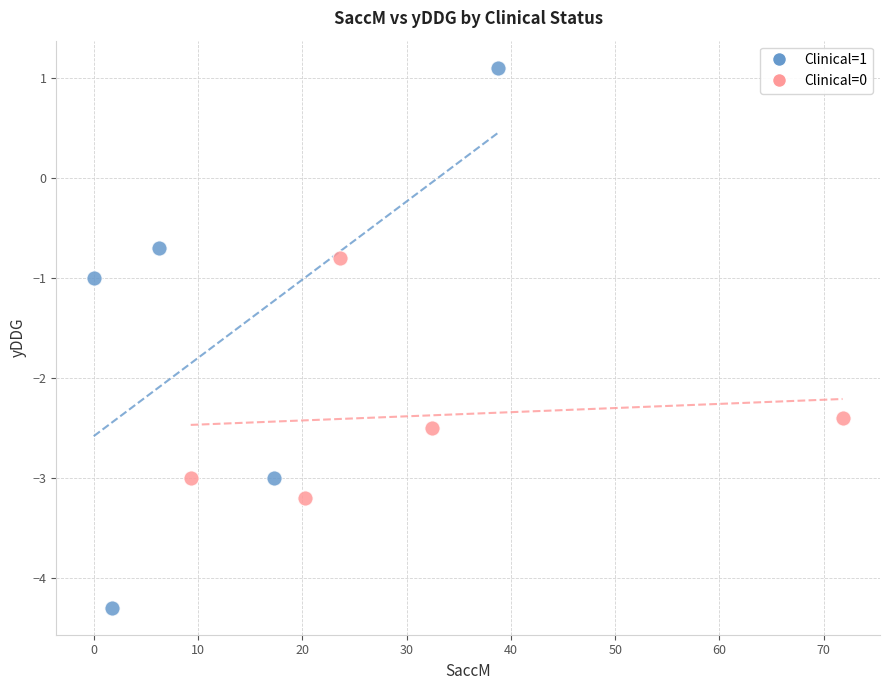

Which series has the widest spread of Y values?

Clinical=1